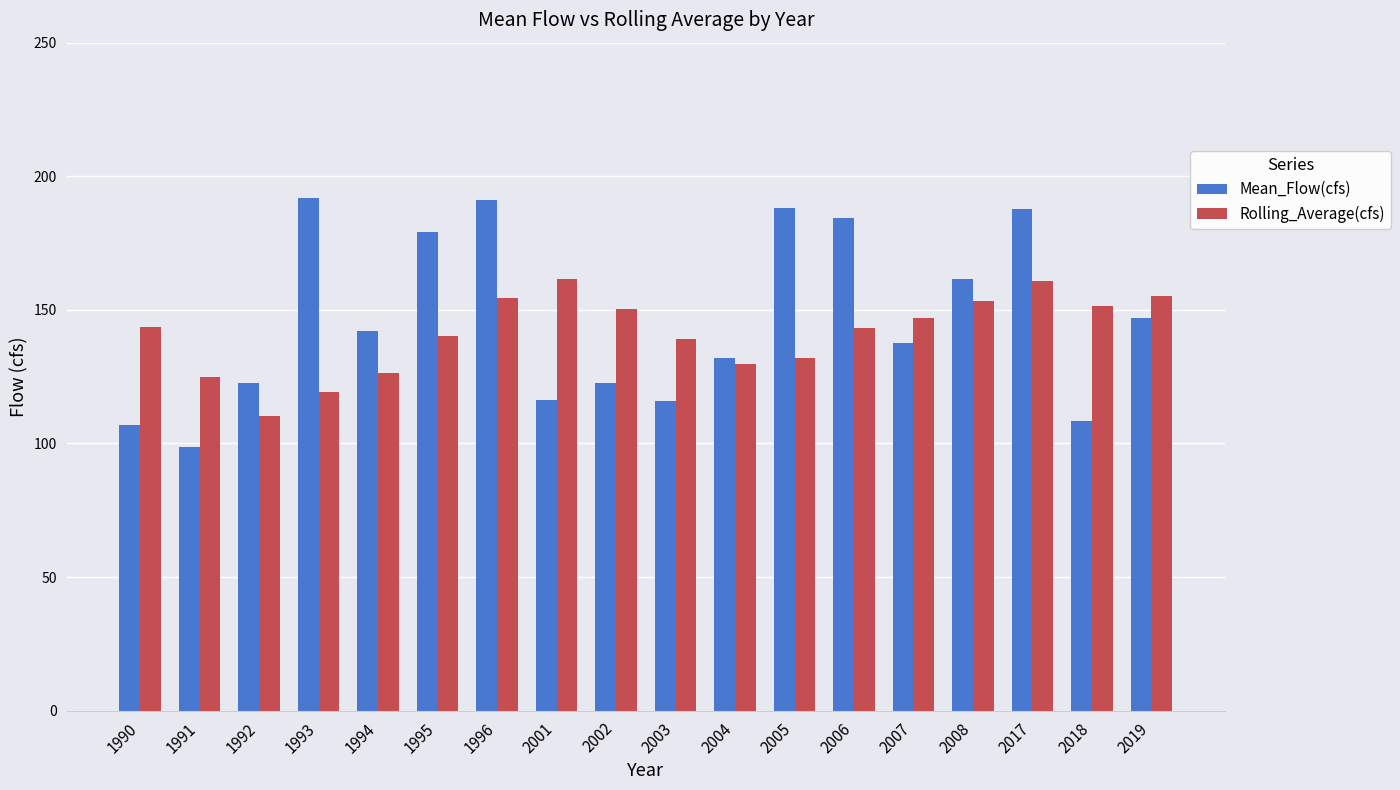

How many values in the Rolling_Average(cfs) series exceed 143?

10